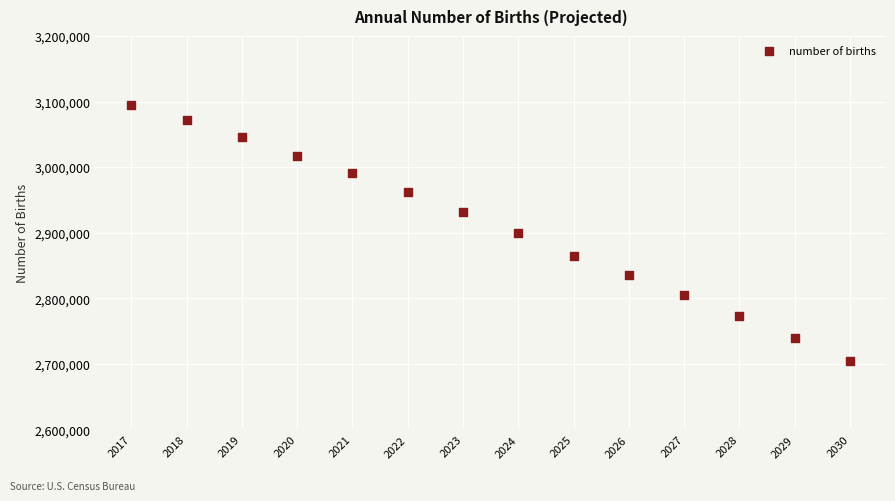

What is the range of Y values (max minus min)?

391800